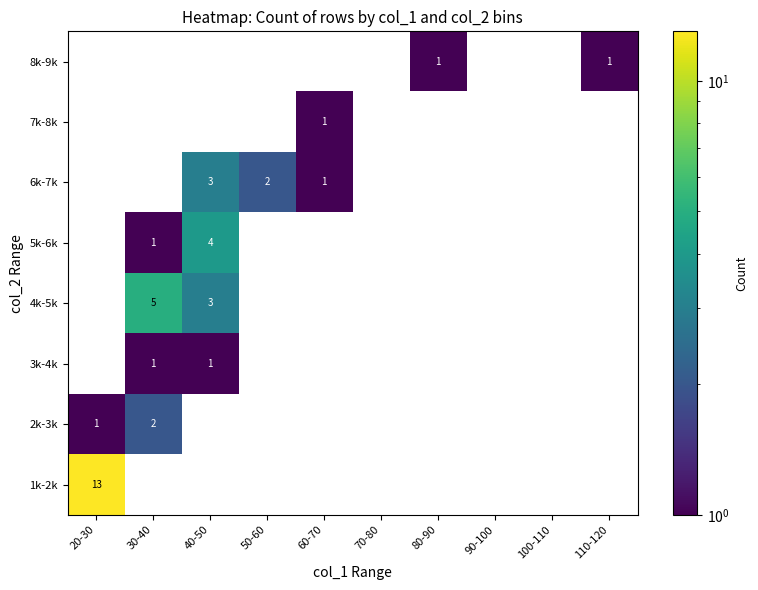

The value of 4k-5k at 30-40 is 5. True or false?

True